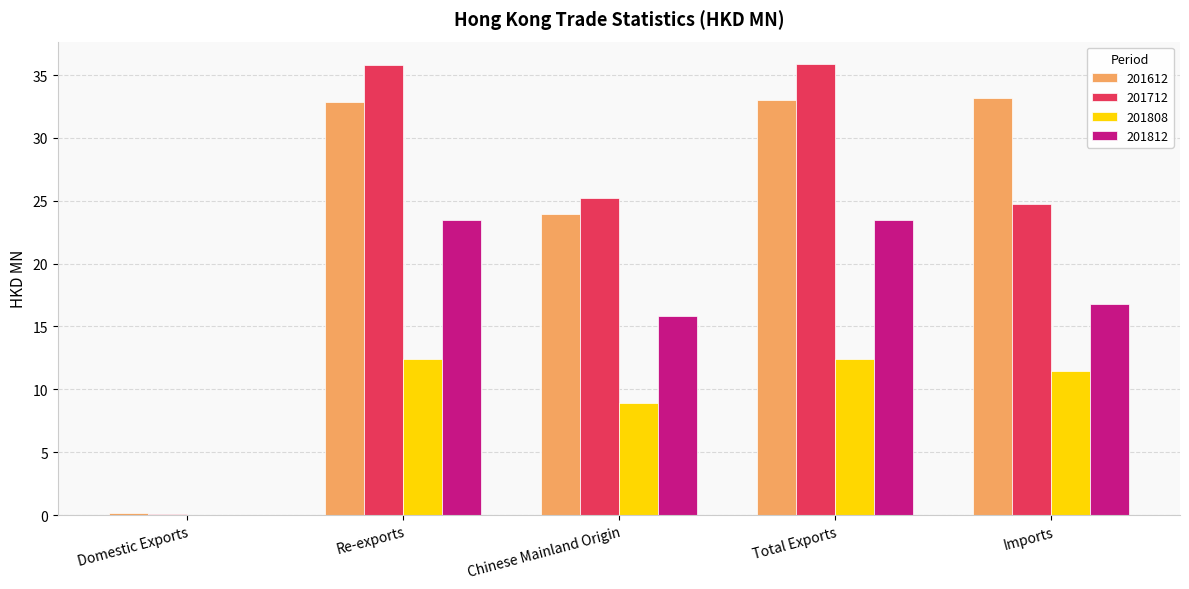

What is the total value across all series at Imports?

86.2